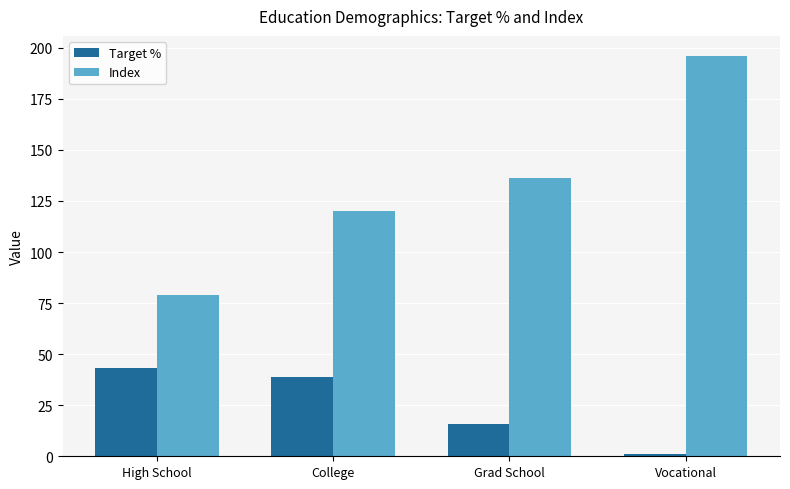

Reading left to right, what are all the values shown in this chart?

Target %: 43	39	16	1
Index: 79	120	136	196